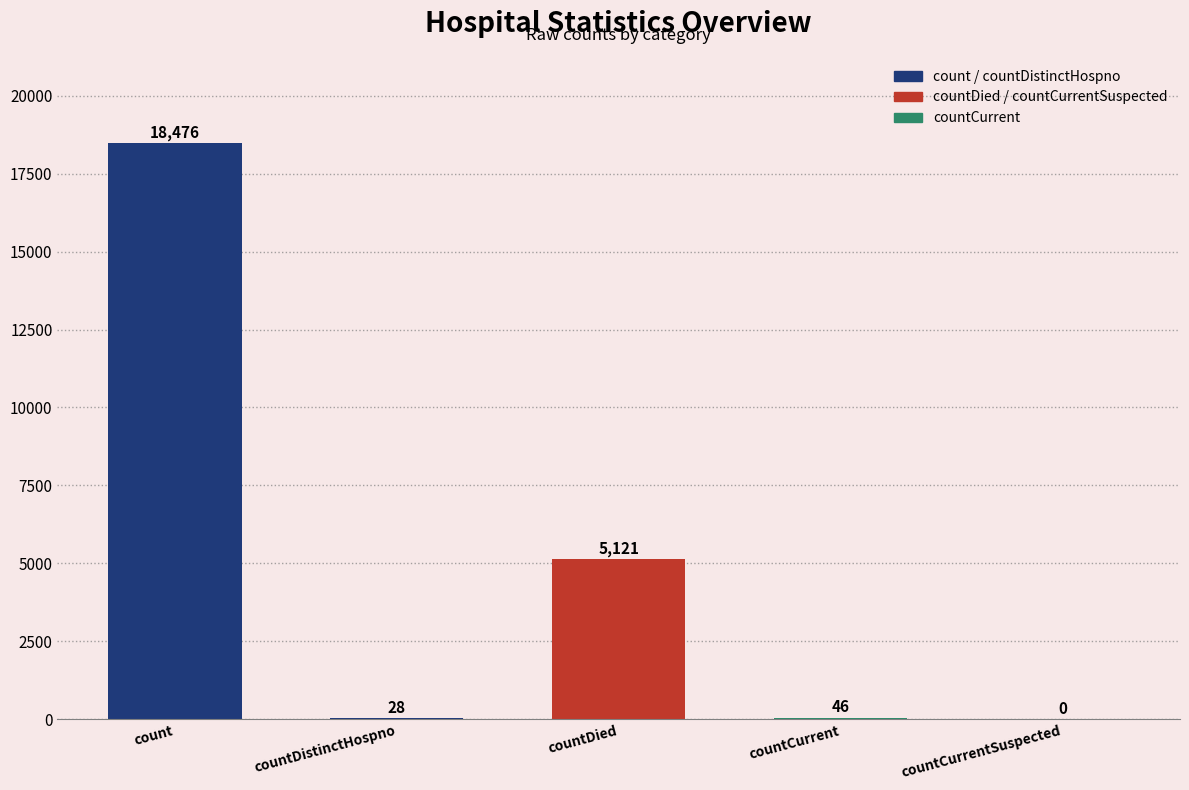

What is the change in value from countDied to countCurrent?

-5075